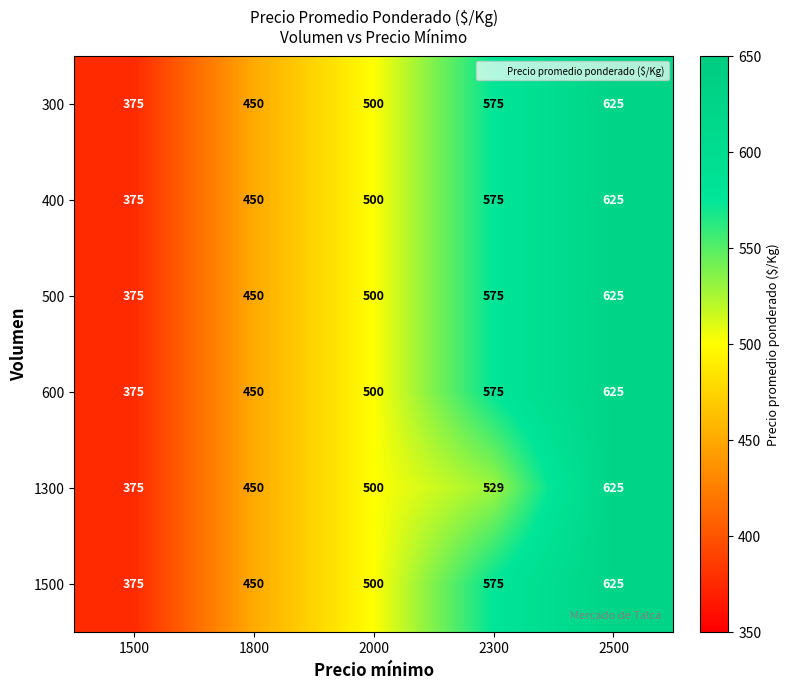

At which label is 300 closest to 500?

2000